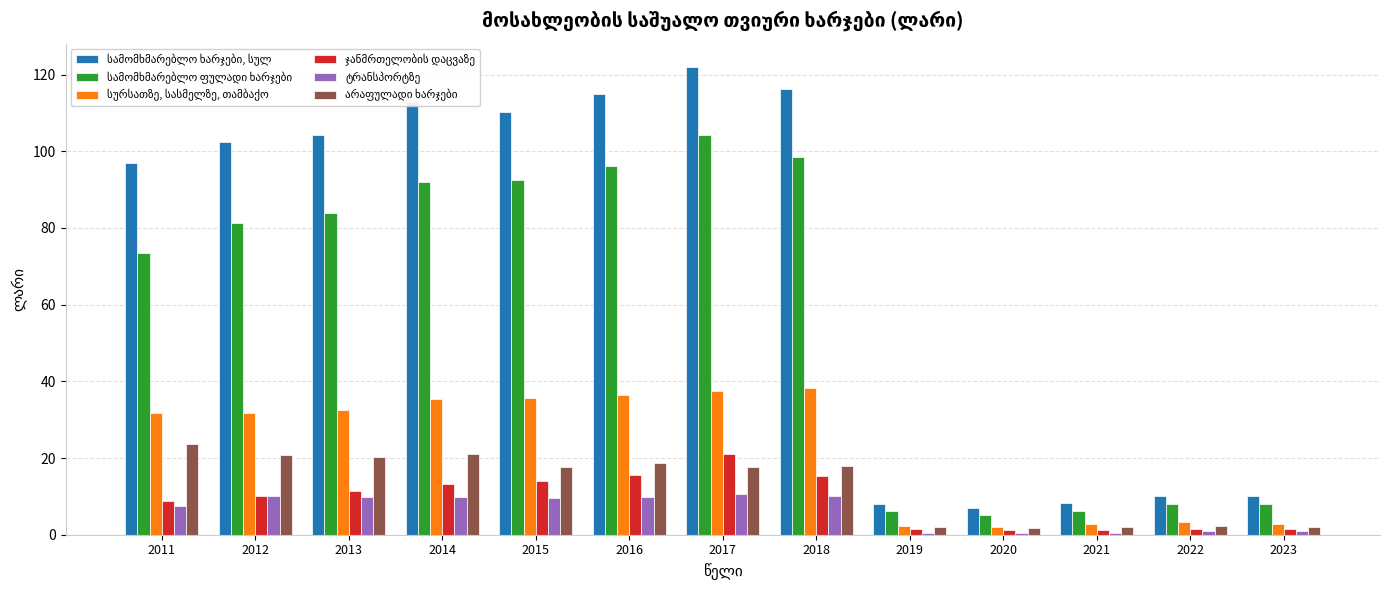

Does the chart contain stacked bars?

No